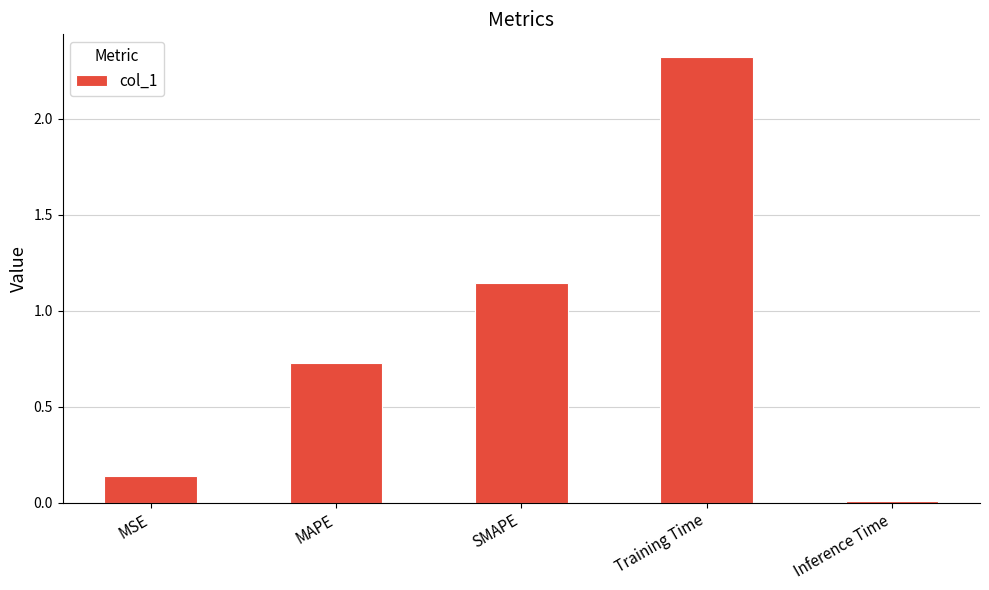

Is it true that the value at Training Time is 2.3?

True